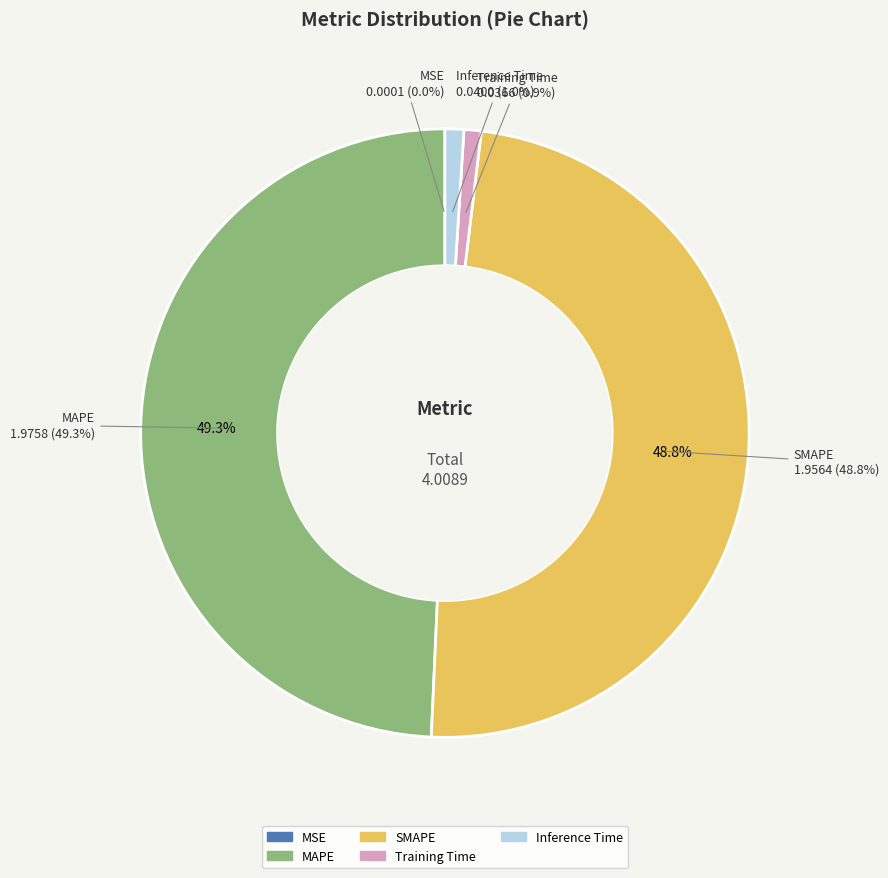

Rank the categories by value from lowest to highest.

MSE, Training Time, Inference Time, SMAPE, MAPE